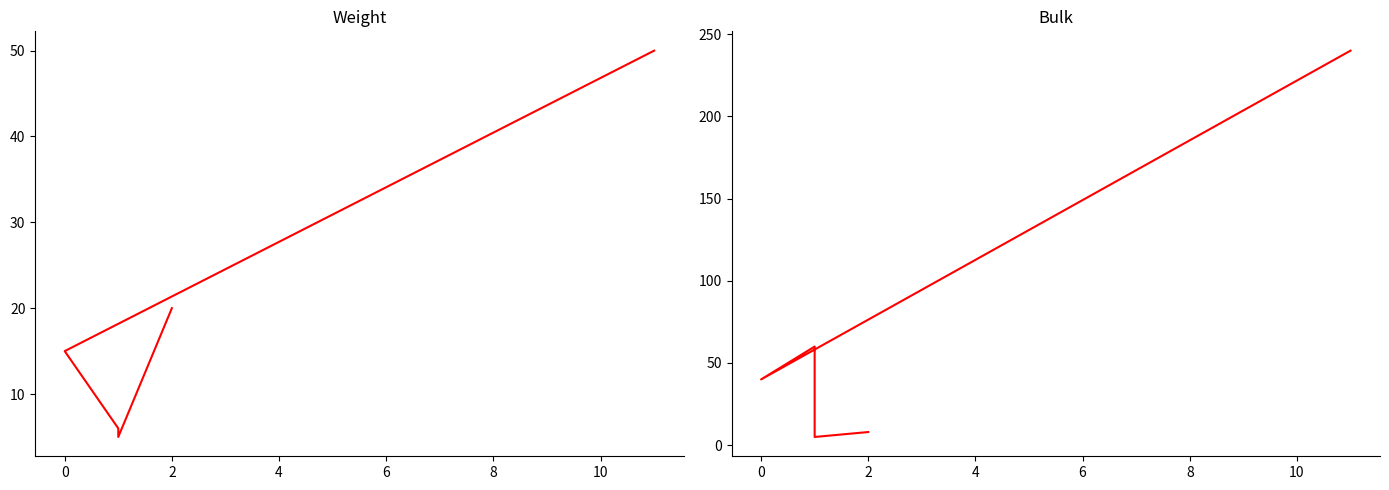

What is the maximum value for Weight?

50